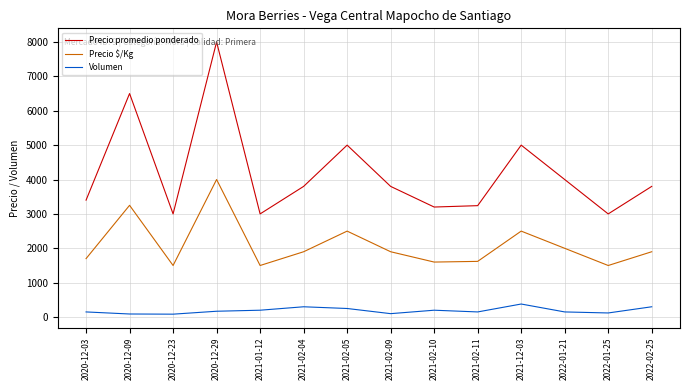

What is the highest value of the Precio promedio ponderado series?

8000